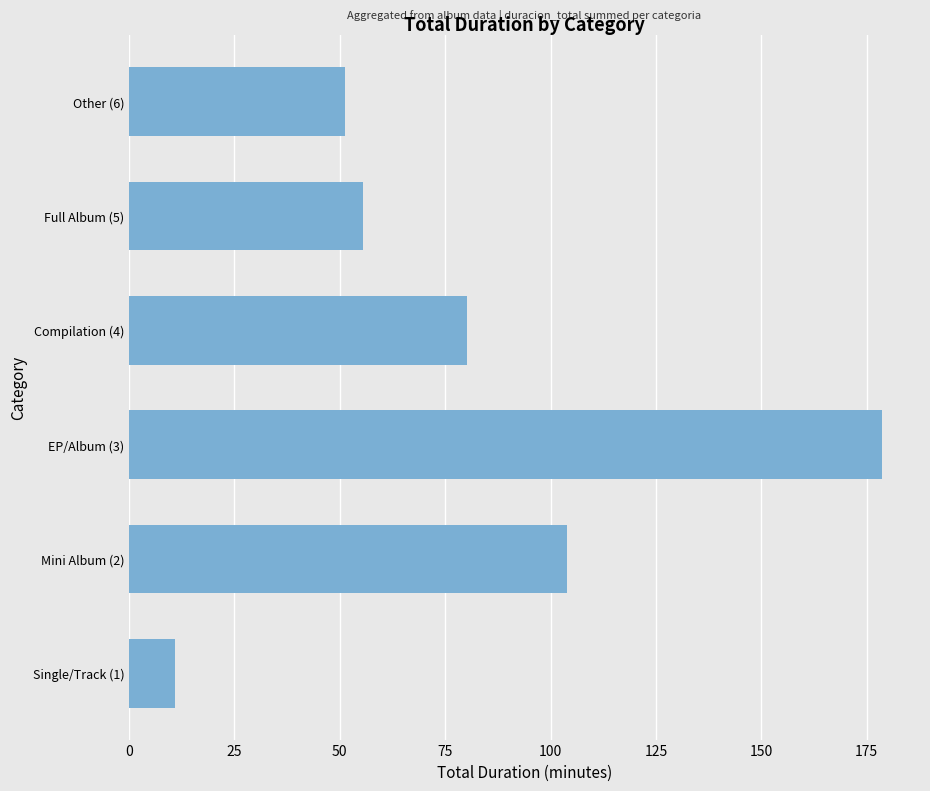

What is the change in value from Single/Track (1) to EP/Album (3)?

+167.8